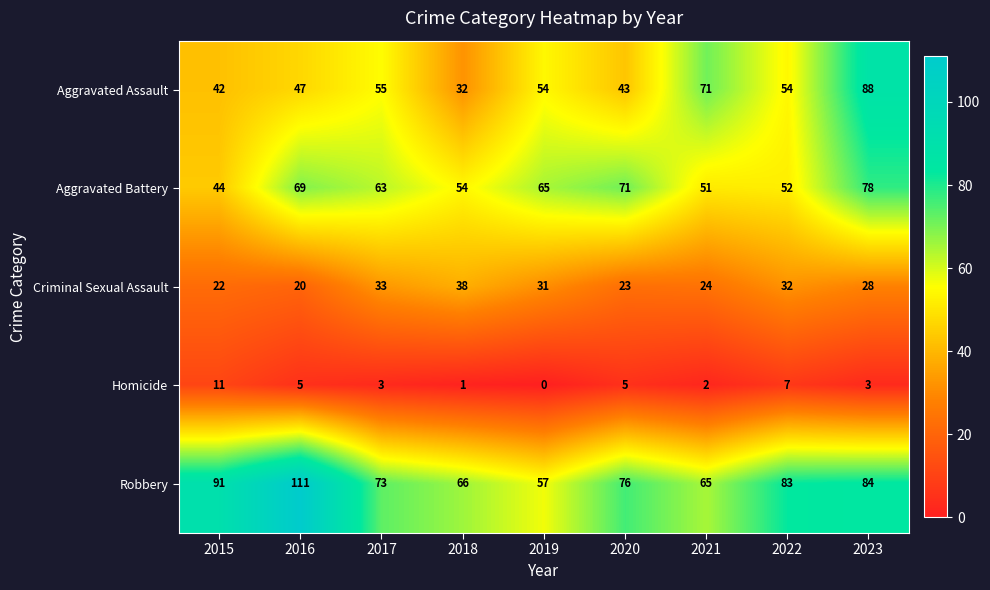

What is the total value across all series at 2023?

281